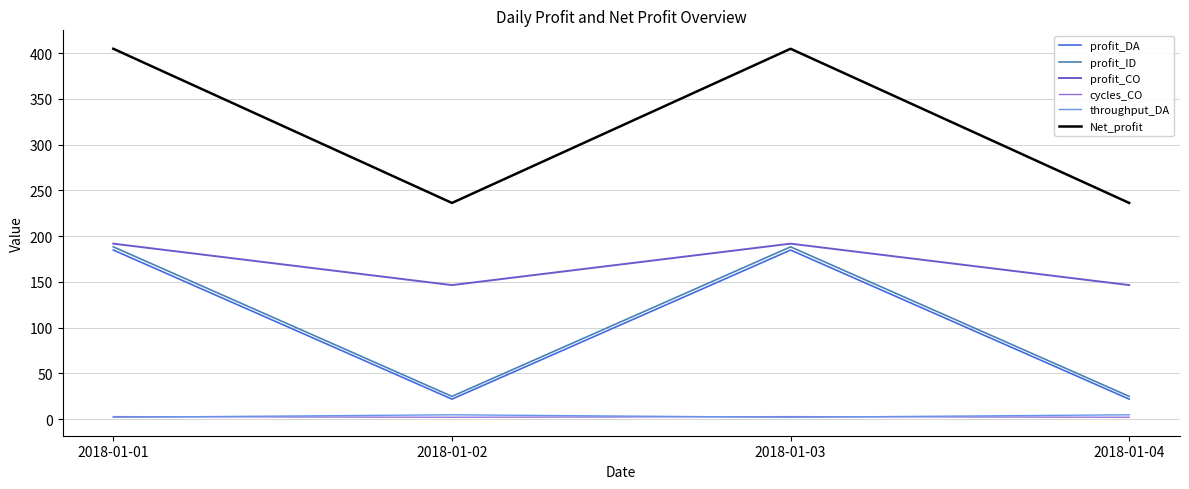

What is the total value across all series at 2018-01-03?

974.7